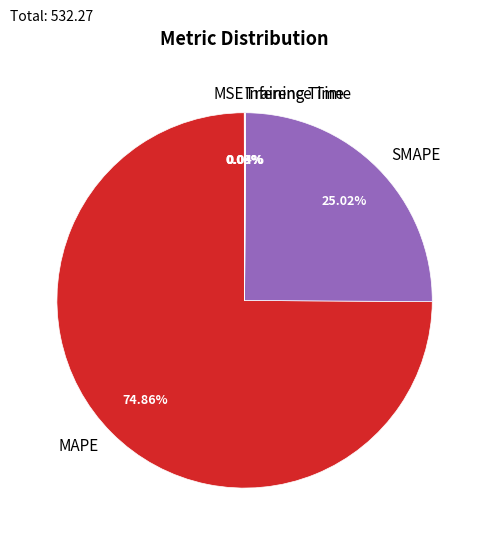

Approximately how many times larger is the value at MAPE compared to SMAPE?

3.0